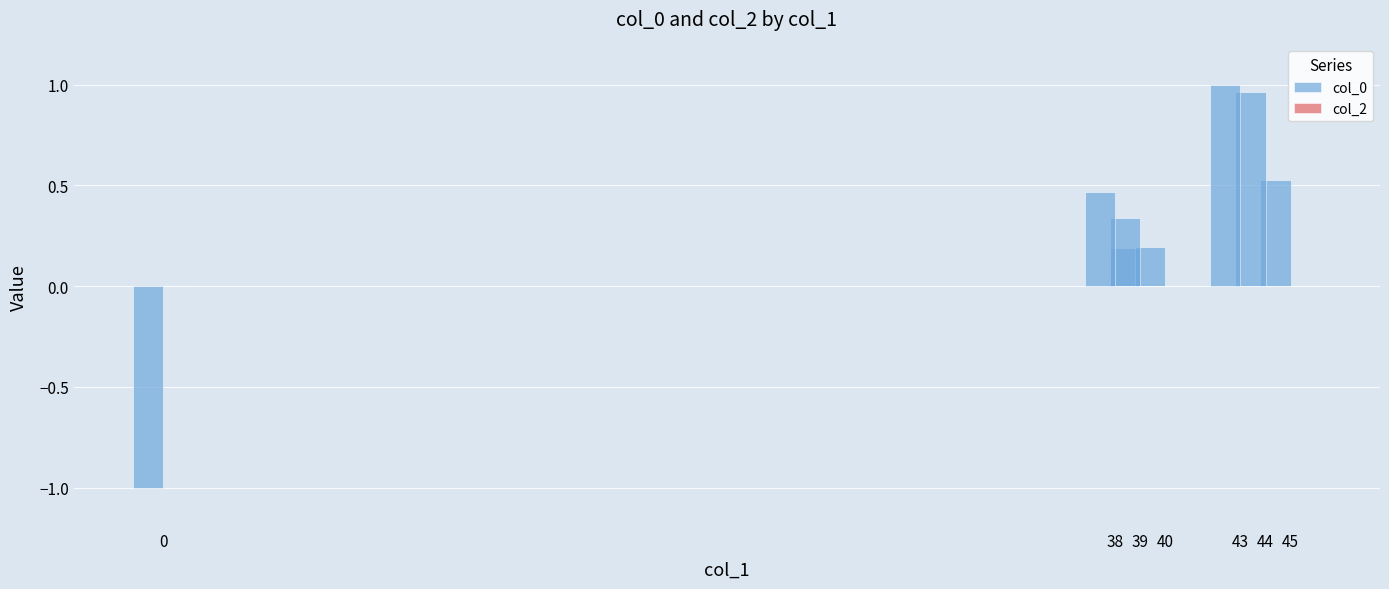

List the series in order of their peak value, lowest first.

col_2, col_0